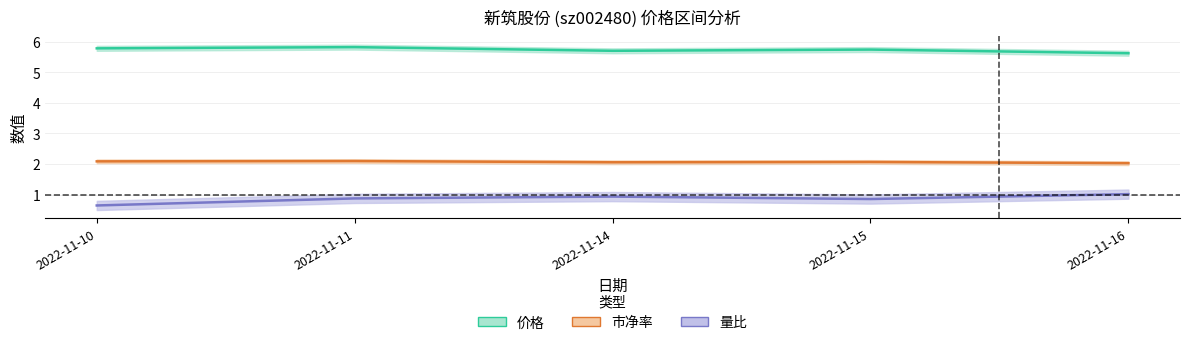

At which category does 价格 reach its first local valley?

2022-11-14